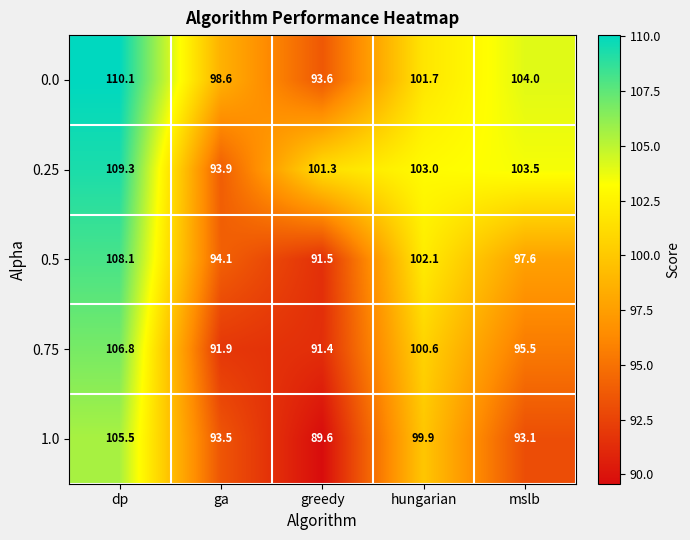

List the series in order of their peak value, lowest first.

1.0, 0.75, 0.5, 0.25, 0.0